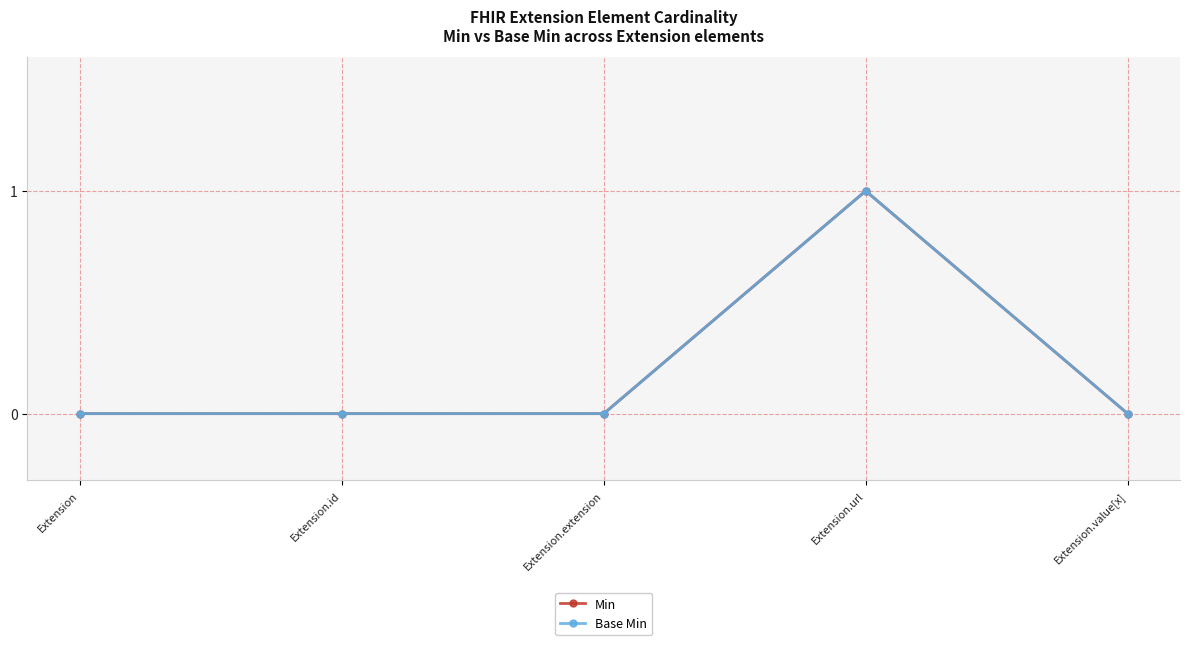

At which label does Base Min reach its peak?

Extension.url